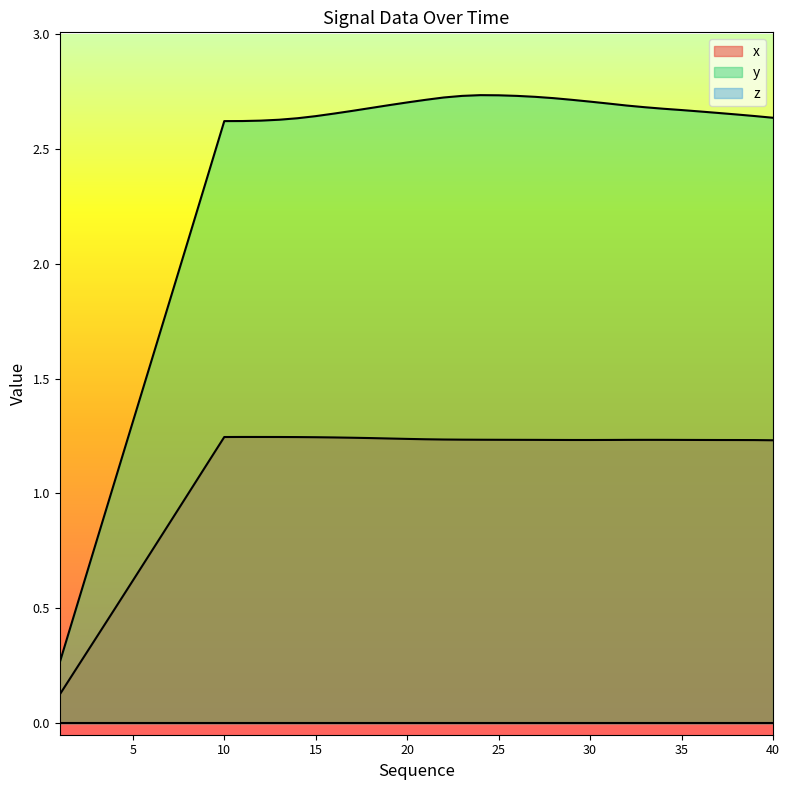

The y series shows 1.1 at 15. True or false?

False